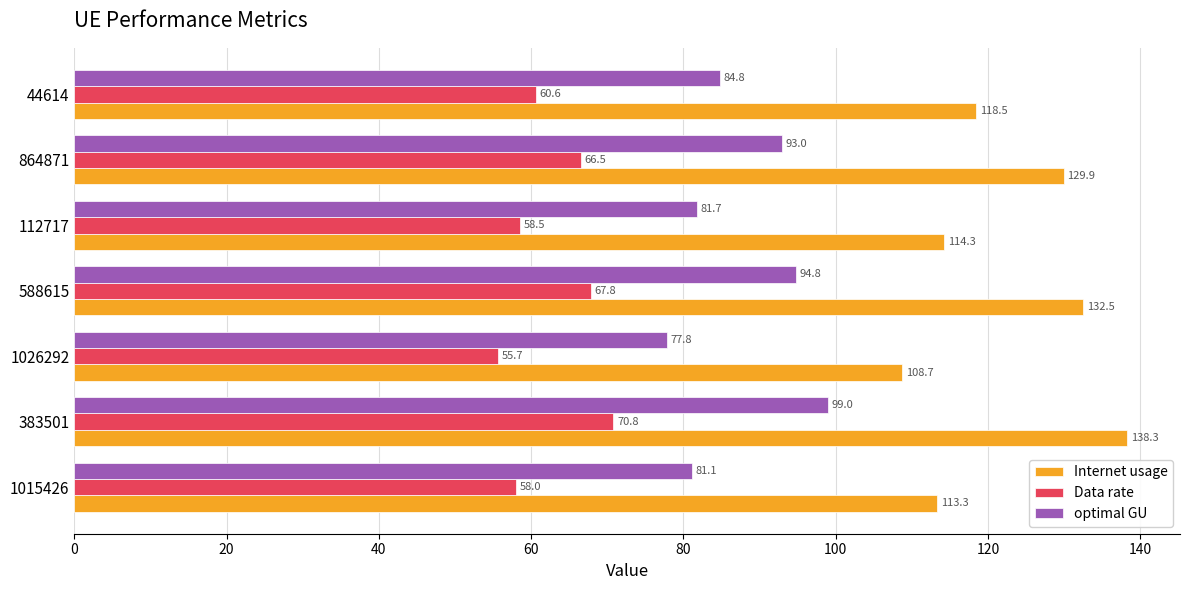

How many data points does each series have?

7